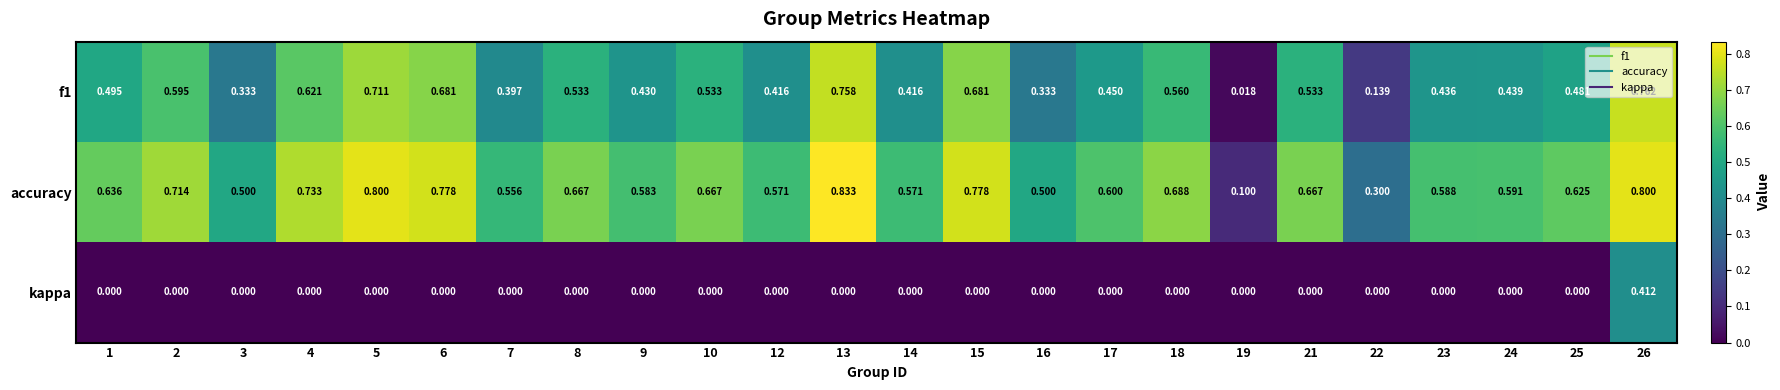

Which series has the largest total across all categories?

accuracy